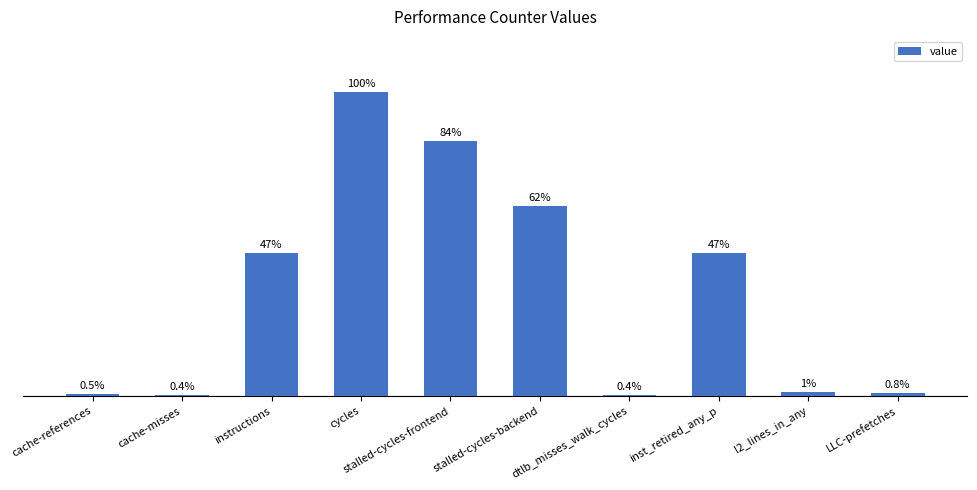

Rank the categories by value from lowest to highest.

dtlb_misses_walk_cycles, cache-misses, cache-references, LLC-prefetches, l2_lines_in_any, inst_retired_any_p, instructions, stalled-cycles-backend, stalled-cycles-frontend, cycles